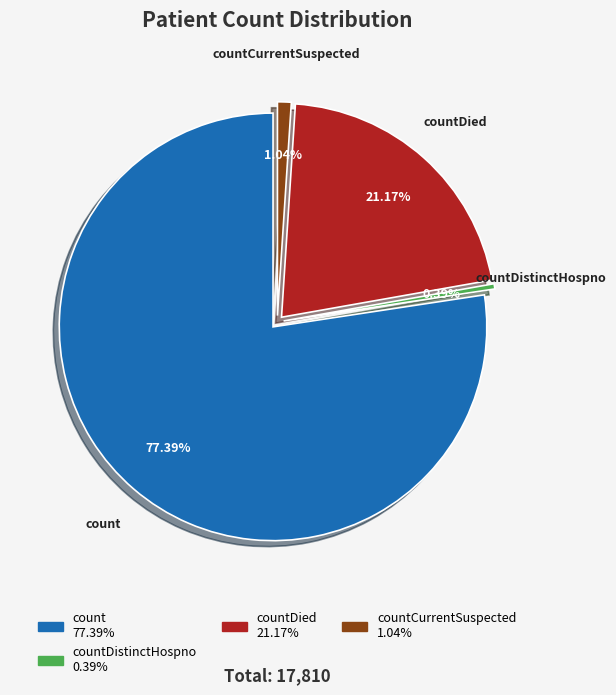

What is the ratio of the value at countDied to the value at count?

0.3